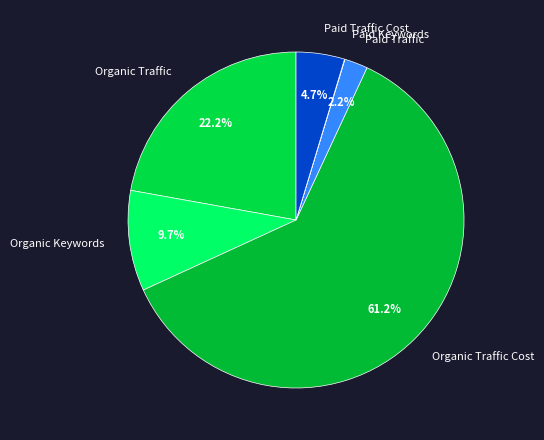

Does Organic Traffic account for over 50% of the chart?

No